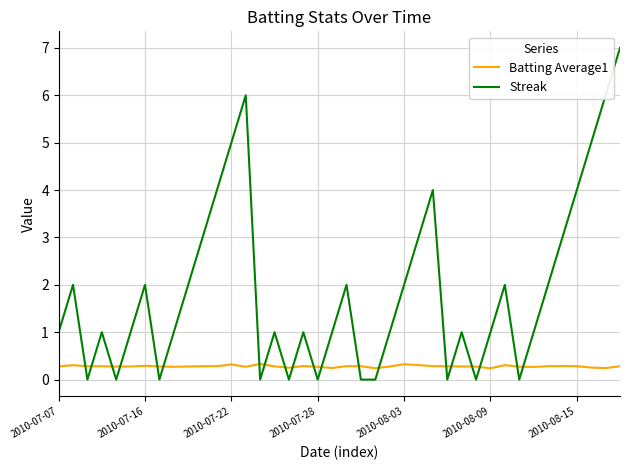

True or false: Streak and Batting Average1 intersect in this chart.

True